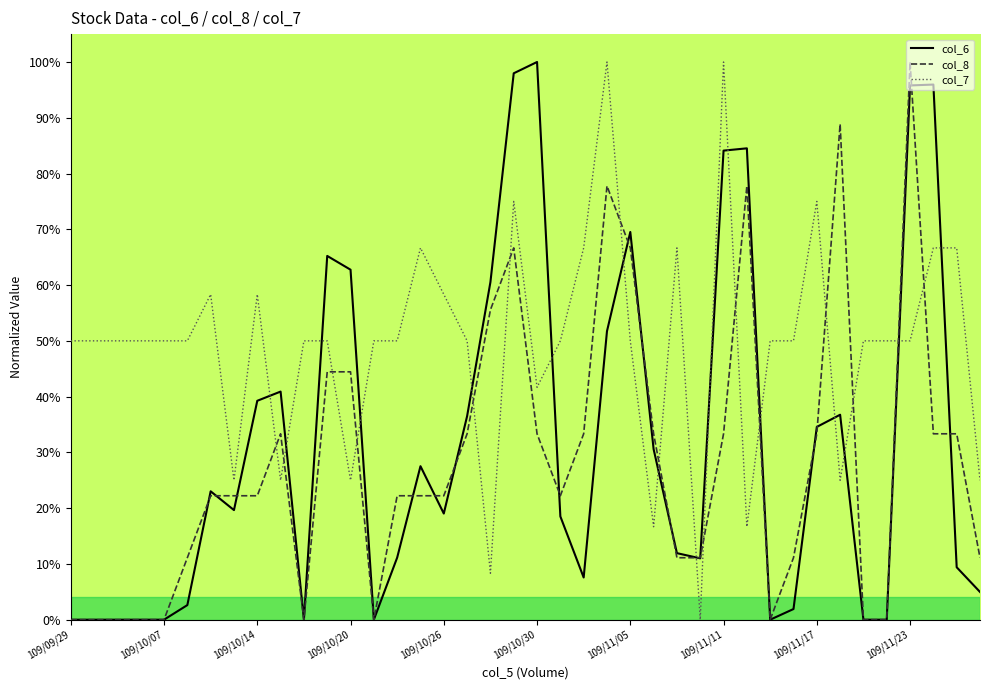

True or false: col_7 and col_6 cross at least once.

True